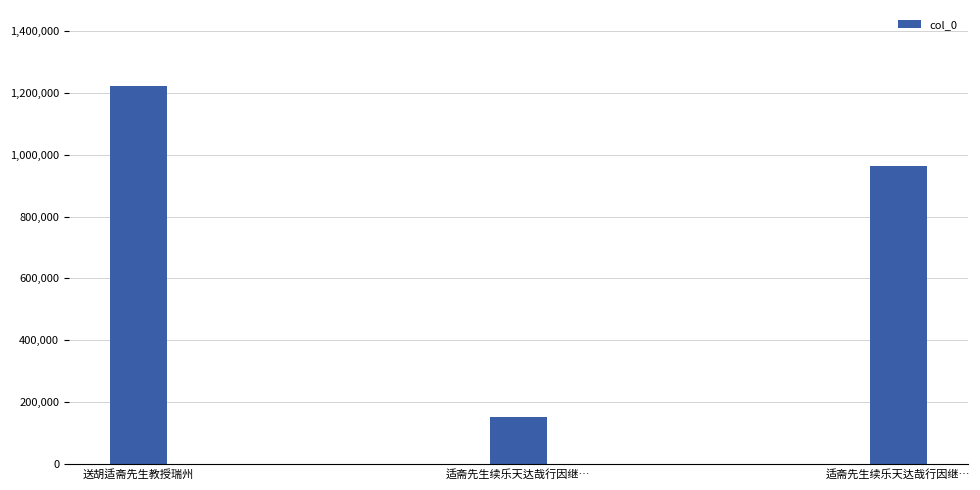

What is the difference between the maximum and second lowest values?

260538